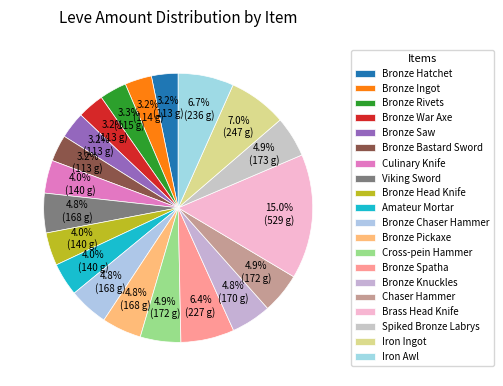

Approximately how many times larger is the value at Bronze Rivets compared to Amateur Mortar?

0.8